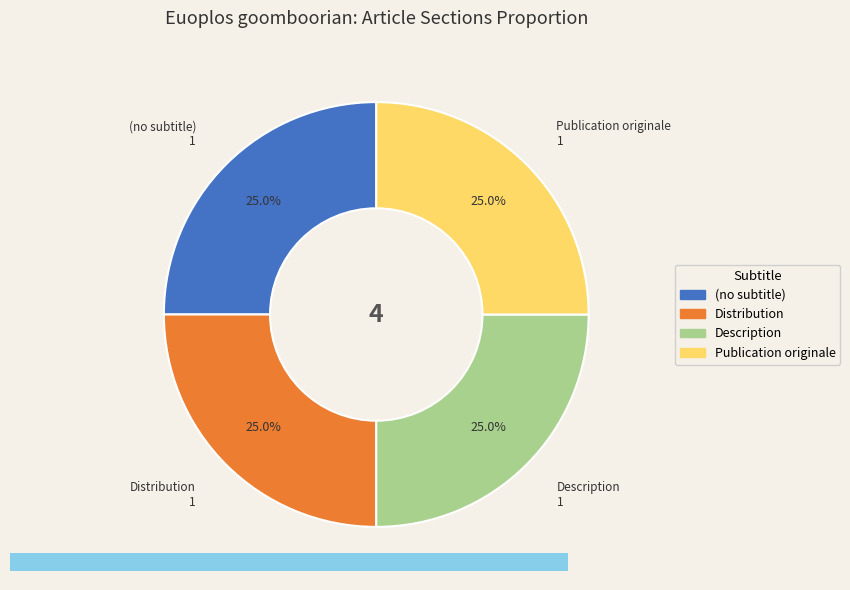

What is the ratio of the value at Description to the value at Publication originale?

1.0